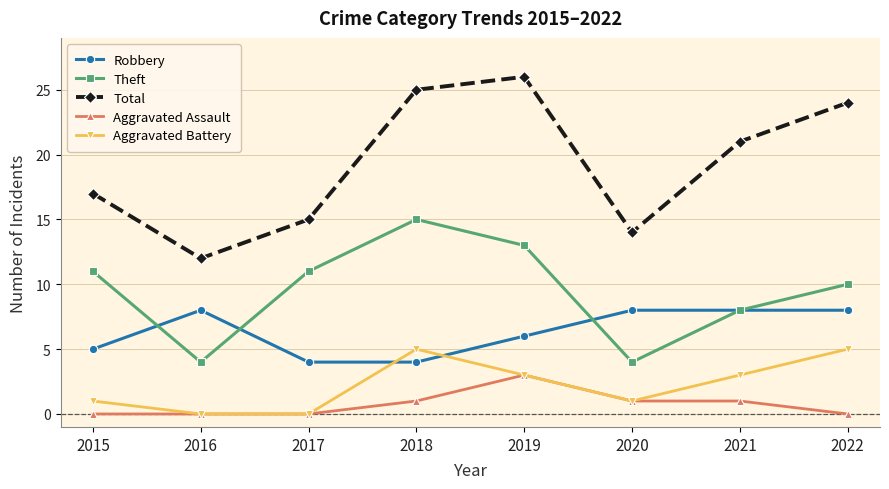

Which series has the largest range (max minus min)?

Total